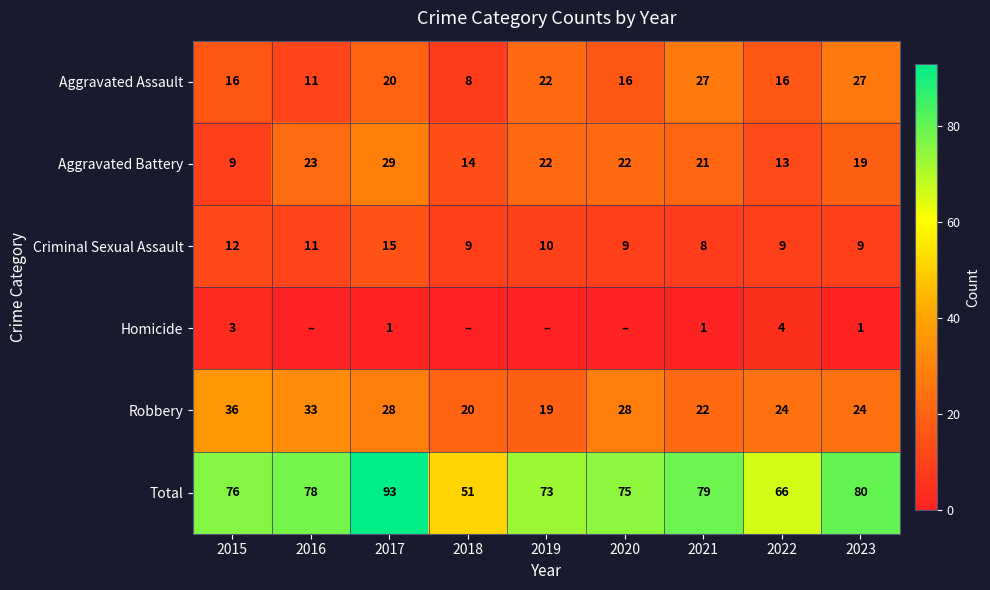

What is the average value of the Criminal Sexual Assault series?

10